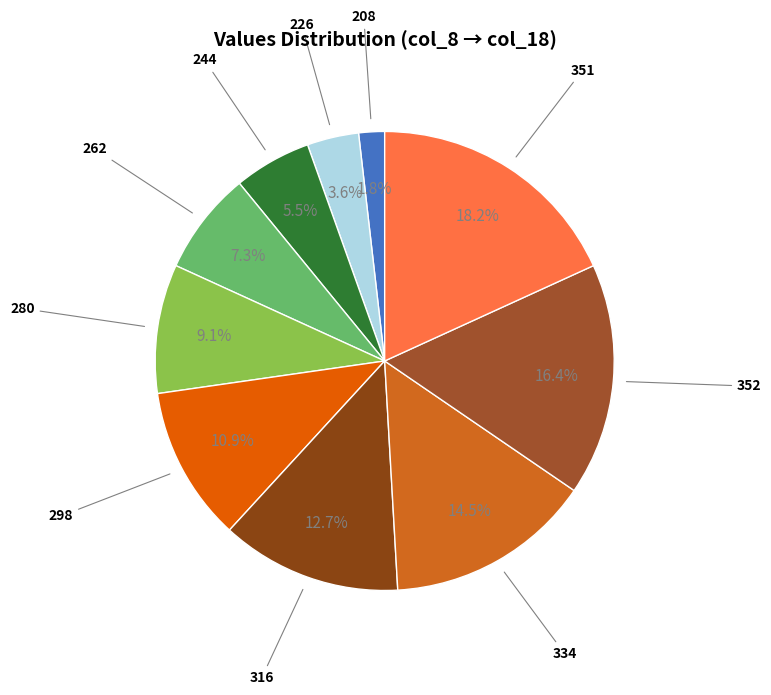

Count the number of slices in the pie.

10